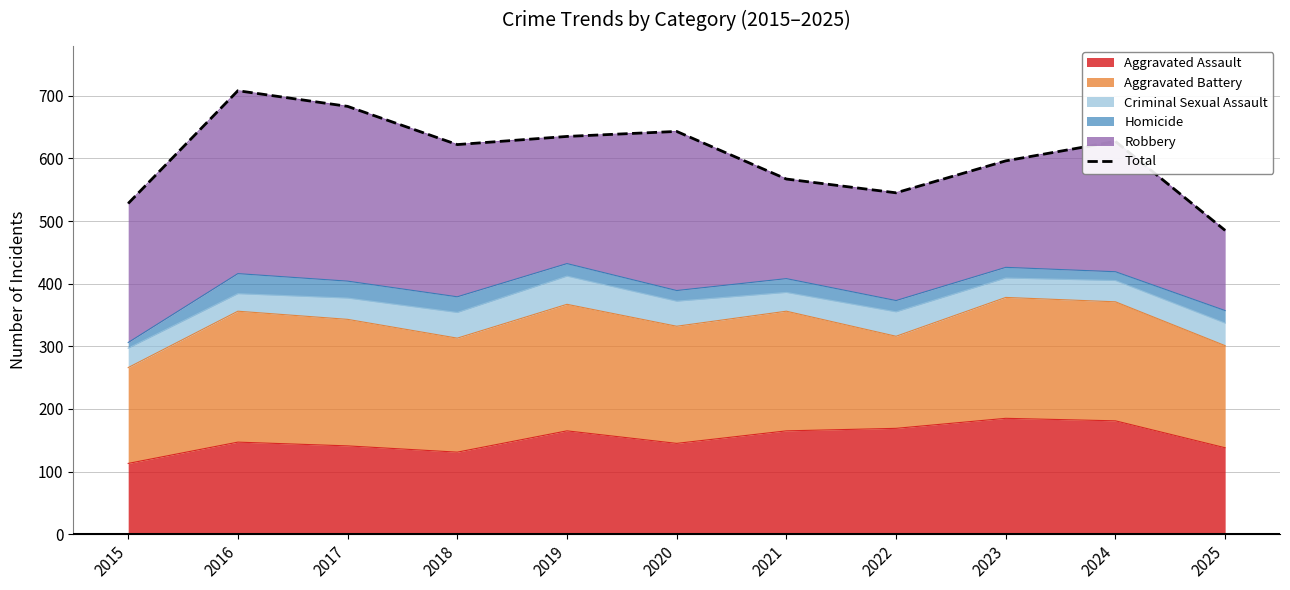

Is it true that the value at 2017 is 237?

False